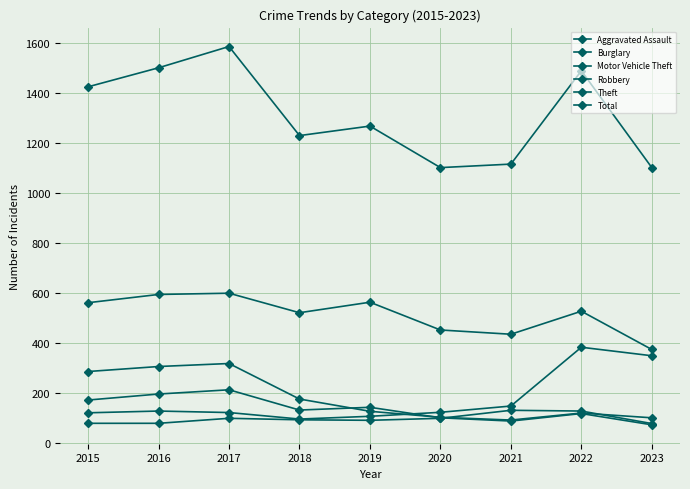

What is the difference between the maximum and second lowest values in the Motor Vehicle Theft series?

276